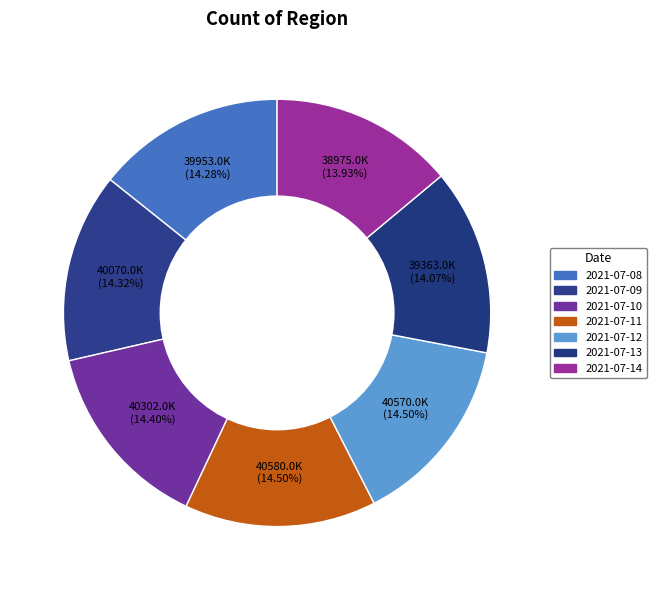

Is 2021-07-13 the majority of the pie?

No